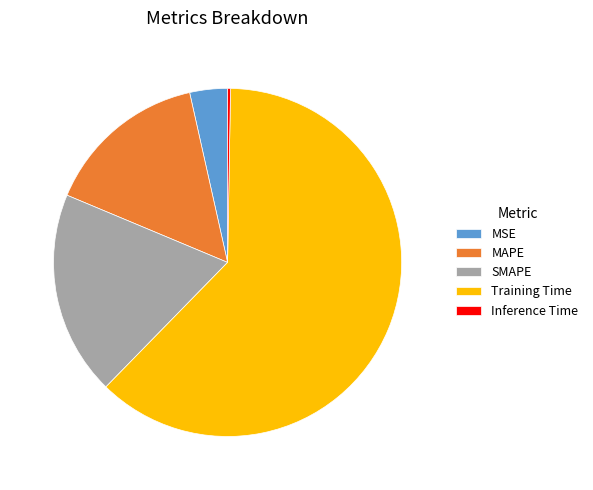

The SMAPE slice represents 26% of the pie. True or false?

False